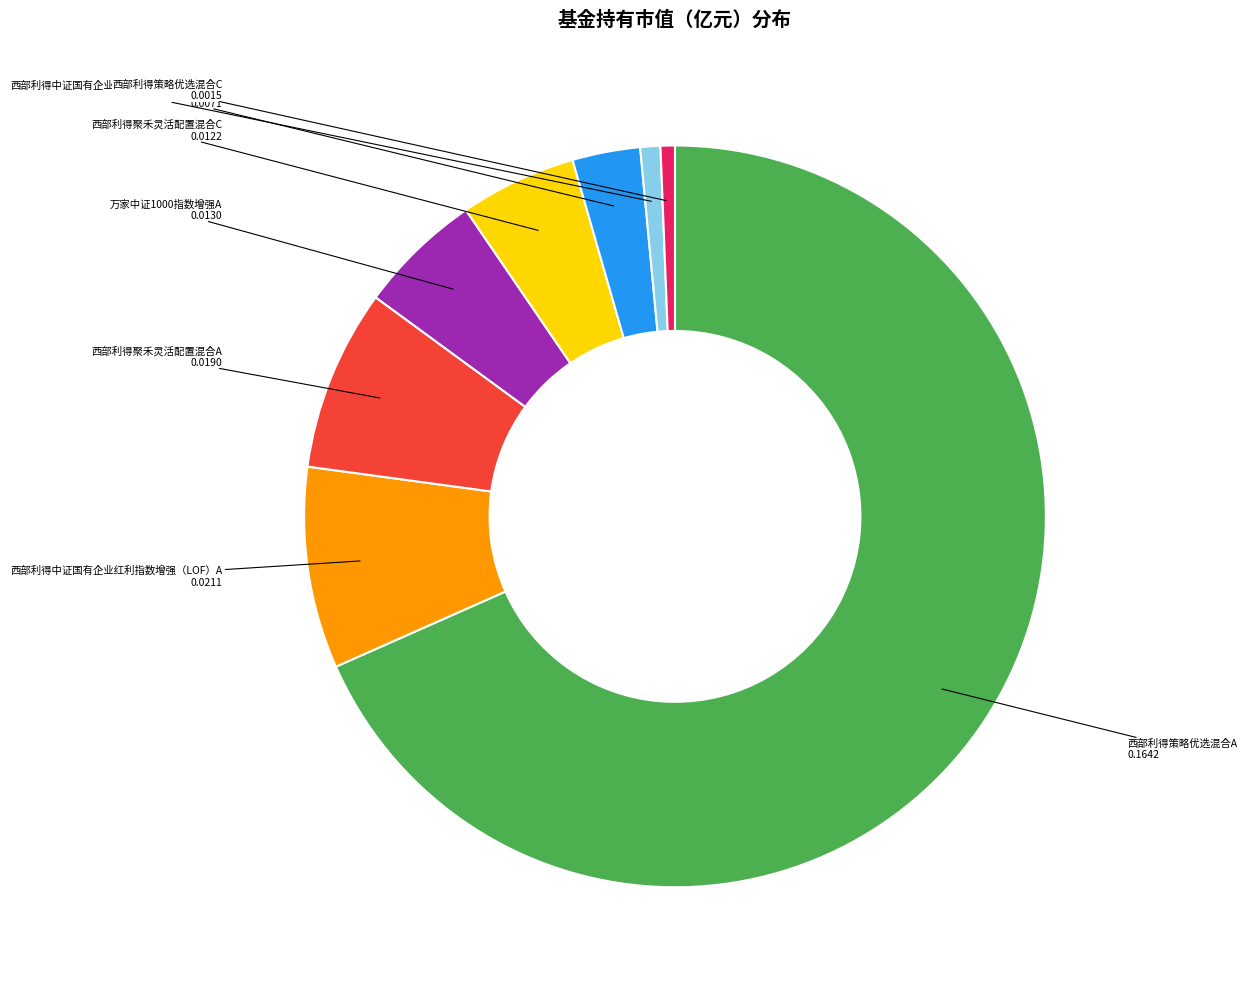

Is the sum of 西部利得聚禾灵活配置混合C and 西部利得聚禾灵活配置混合A greater than half?

No